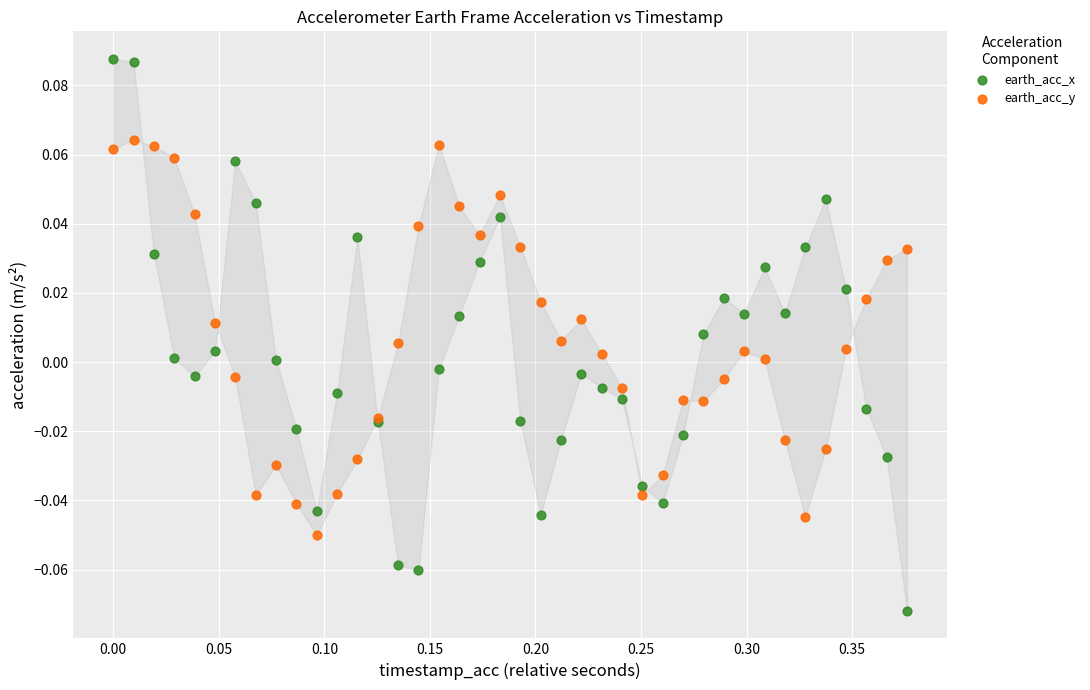

Which series has the largest Y range (max minus min)?

earth_acc_x